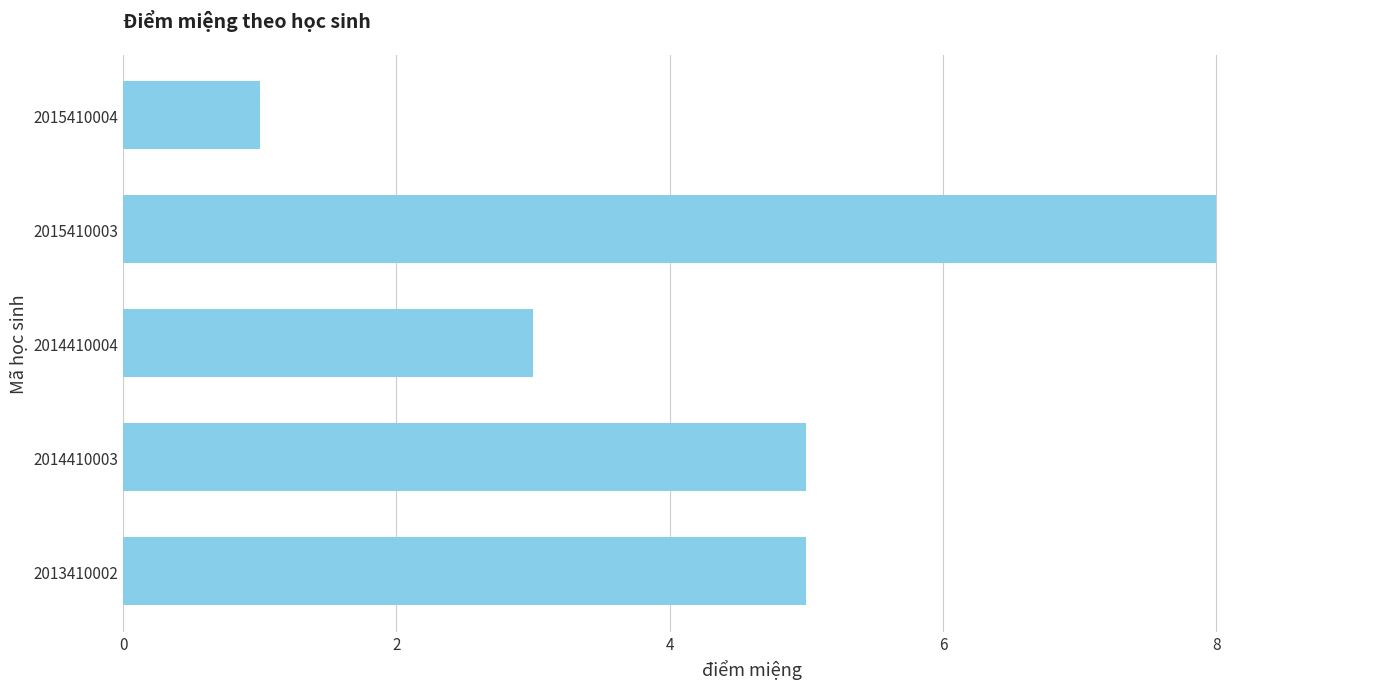

True or false: the data shows 5 at 2014410004.

False